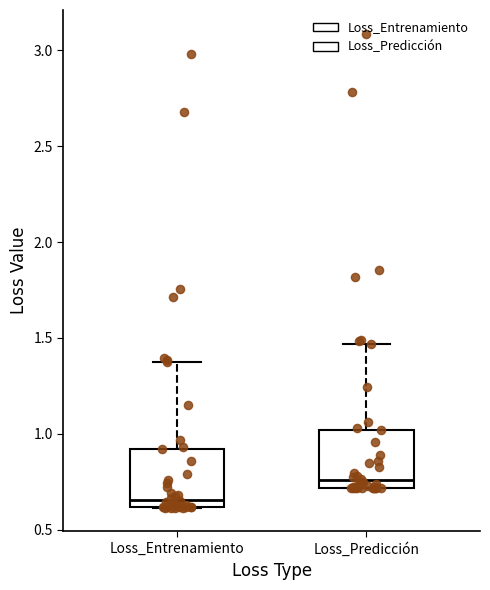

Which box has the lowest median line?

Loss_Entrenamiento